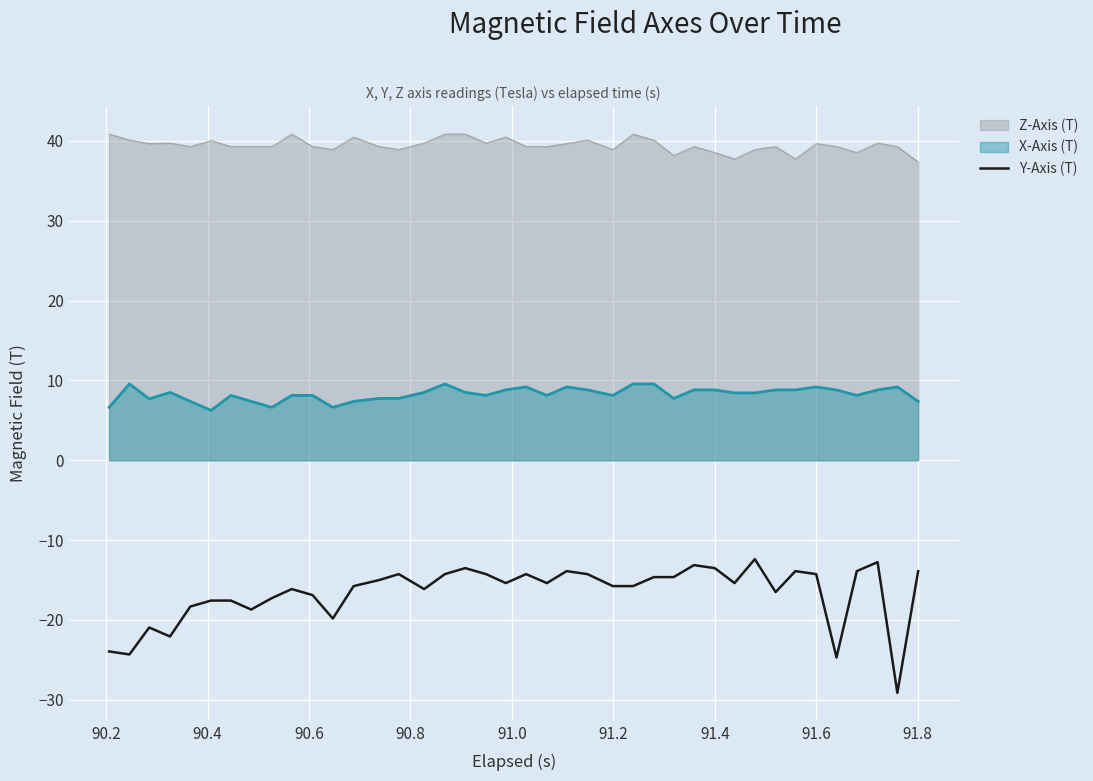

List the series in order of their peak value, lowest first.

Y-Axis (T), X-Axis (T), Z-Axis (T)